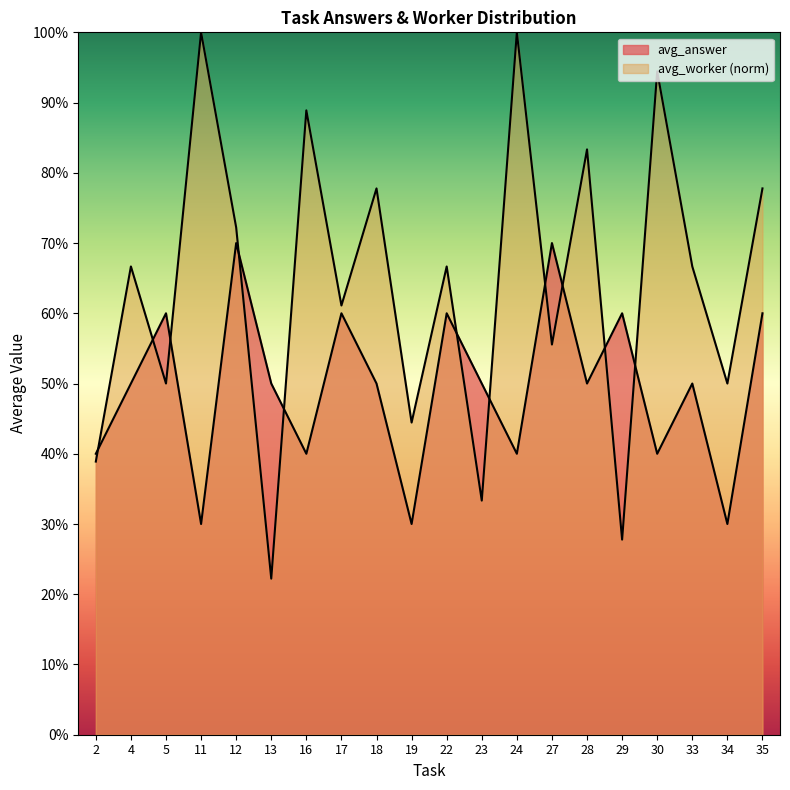

What is the greatest value displayed?

1.0